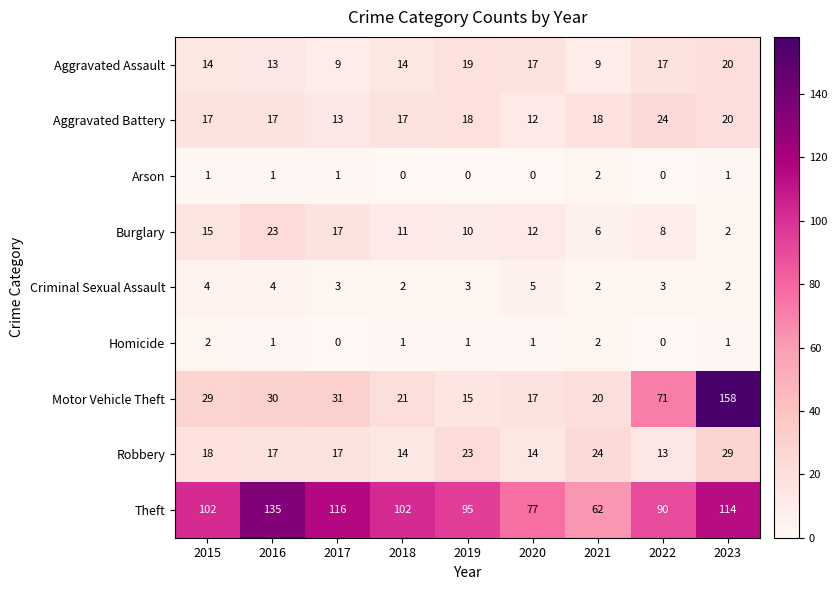

At which label does Burglary reach its minimum?

2023